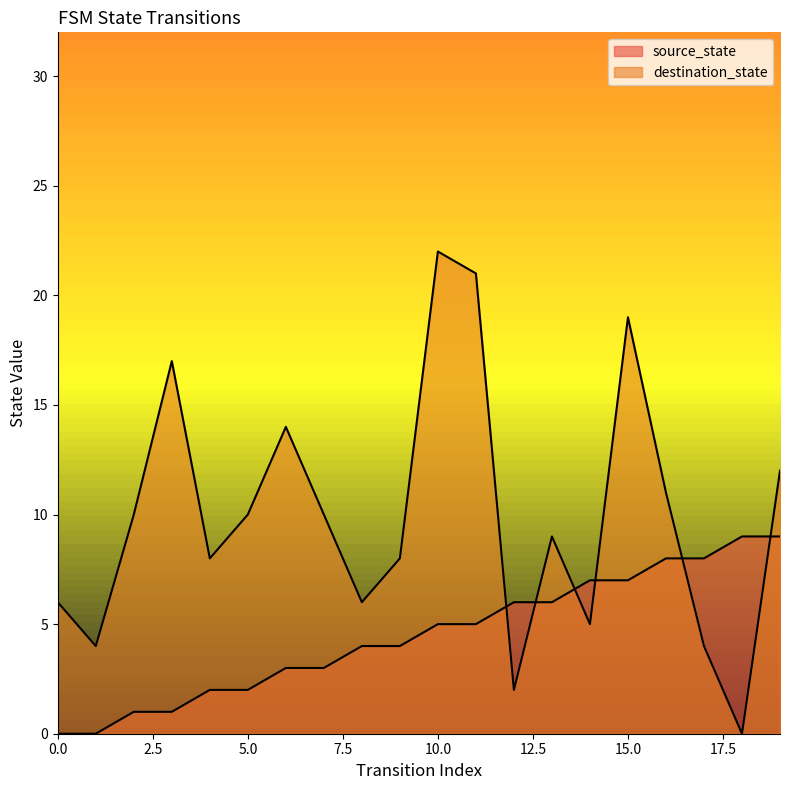

Rank the series by their average value, from highest to lowest.

destination_state, source_state